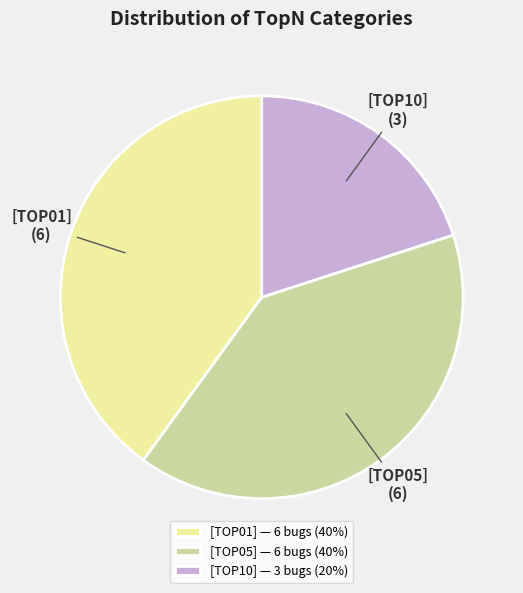

Is there a majority slice in this chart?

No